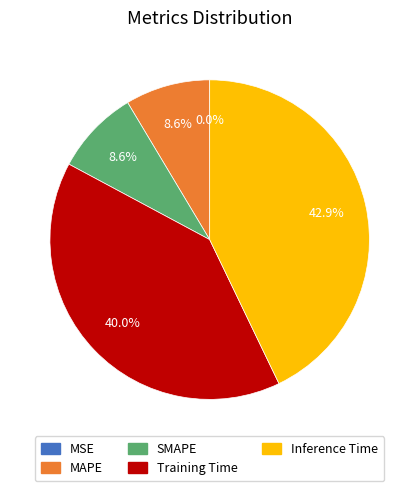

Is Inference Time the majority of the pie?

No